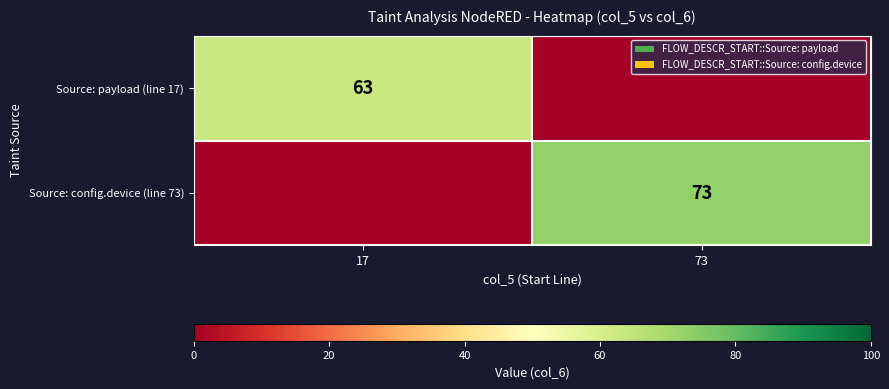

The value of Source: payload (line 17) at 17 is 63. True or false?

True